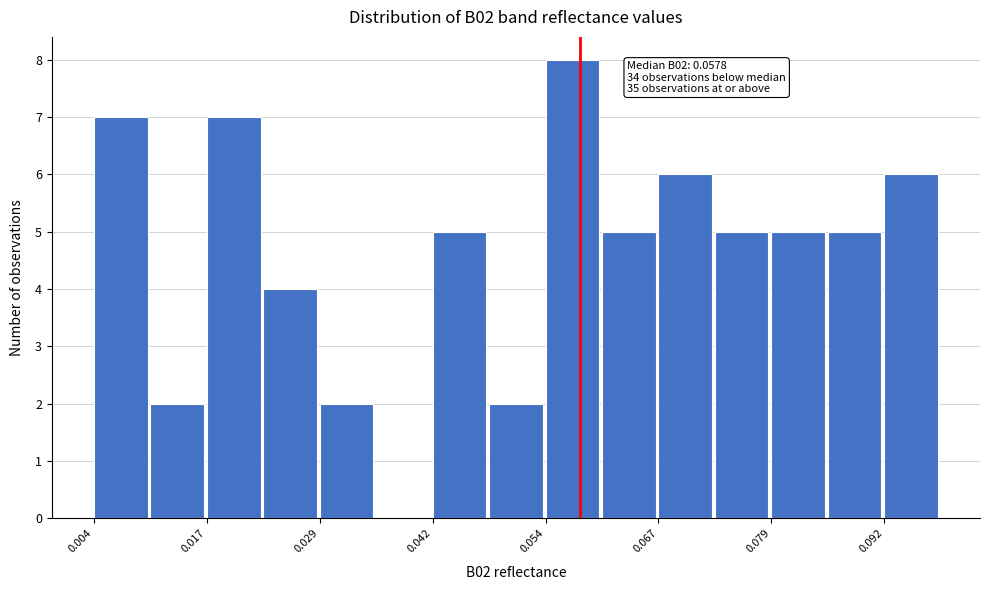

Around what value on the x-axis is the tallest bar? Give the approximate position of its centre, as read against the axis.

0.058